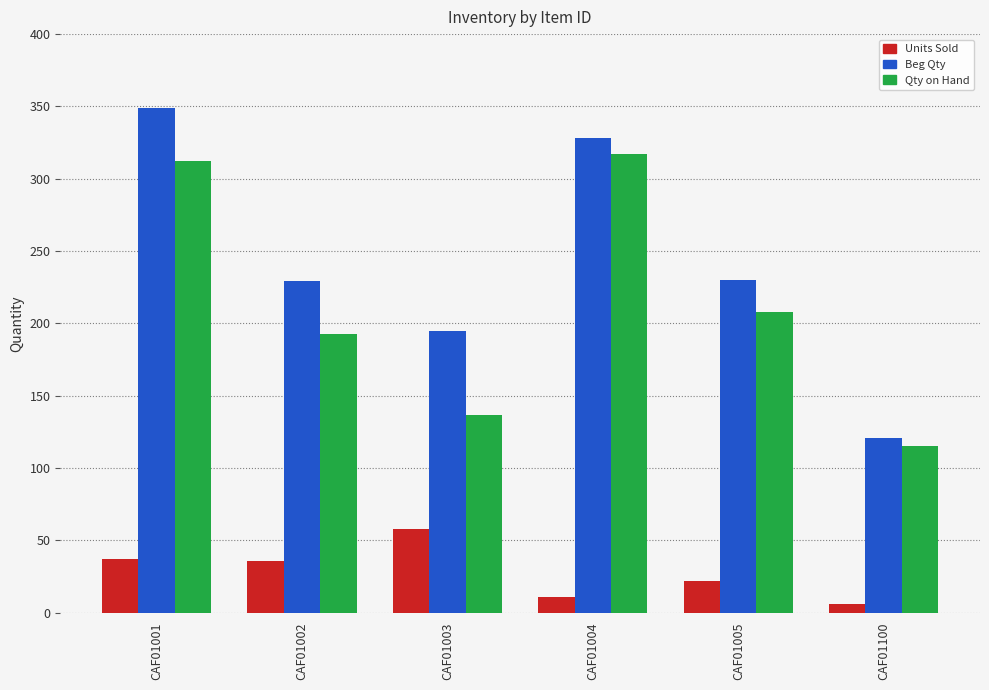

At how many categories does at least one series exceed 167?

5